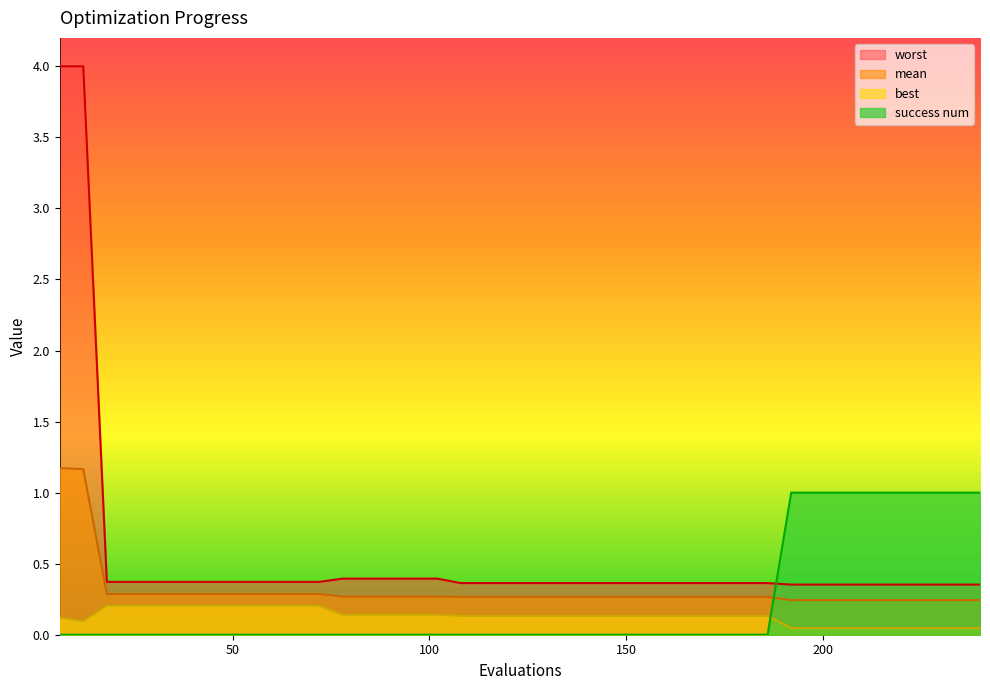

Reading right to left, transcribe all the data shown in this chart.

mean: 0.2	0.2	0.2	0.2	0.2	0.2	0.2	0.2	0.2	0.3	0.3	0.3	0.3	0.3	0.3	0.3	0.3	0.3	0.3	0.3	0.3	0.3	0.3	0.3	0.3	0.3	0.3	0.3	0.3	0.3	0.3	0.3	0.3	0.3	0.3	0.3	0.3	0.3	1.2	1.2
best: 0.0	0.0	0.0	0.0	0.0	0.0	0.0	0.0	0.0	0.1	0.1	0.1	0.1	0.1	0.1	0.1	0.1	0.1	0.1	0.1	0.1	0.1	0.1	0.1	0.1	0.1	0.1	0.1	0.2	0.2	0.2	0.2	0.2	0.2	0.2	0.2	0.2	0.2	0.1	0.1
worst: 0.4	0.4	0.4	0.4	0.4	0.4	0.4	0.4	0.4	0.4	0.4	0.4	0.4	0.4	0.4	0.4	0.4	0.4	0.4	0.4	0.4	0.4	0.4	0.4	0.4	0.4	0.4	0.4	0.4	0.4	0.4	0.4	0.4	0.4	0.4	0.4	0.4	0.4	4.0	4.0
success num: 1.0	1.0	1.0	1.0	1.0	1.0	1.0	1.0	1.0	0.0	0.0	0.0	0.0	0.0	0.0	0.0	0.0	0.0	0.0	0.0	0.0	0.0	0.0	0.0	0.0	0.0	0.0	0.0	0.0	0.0	0.0	0.0	0.0	0.0	0.0	0.0	0.0	0.0	0.0	0.0